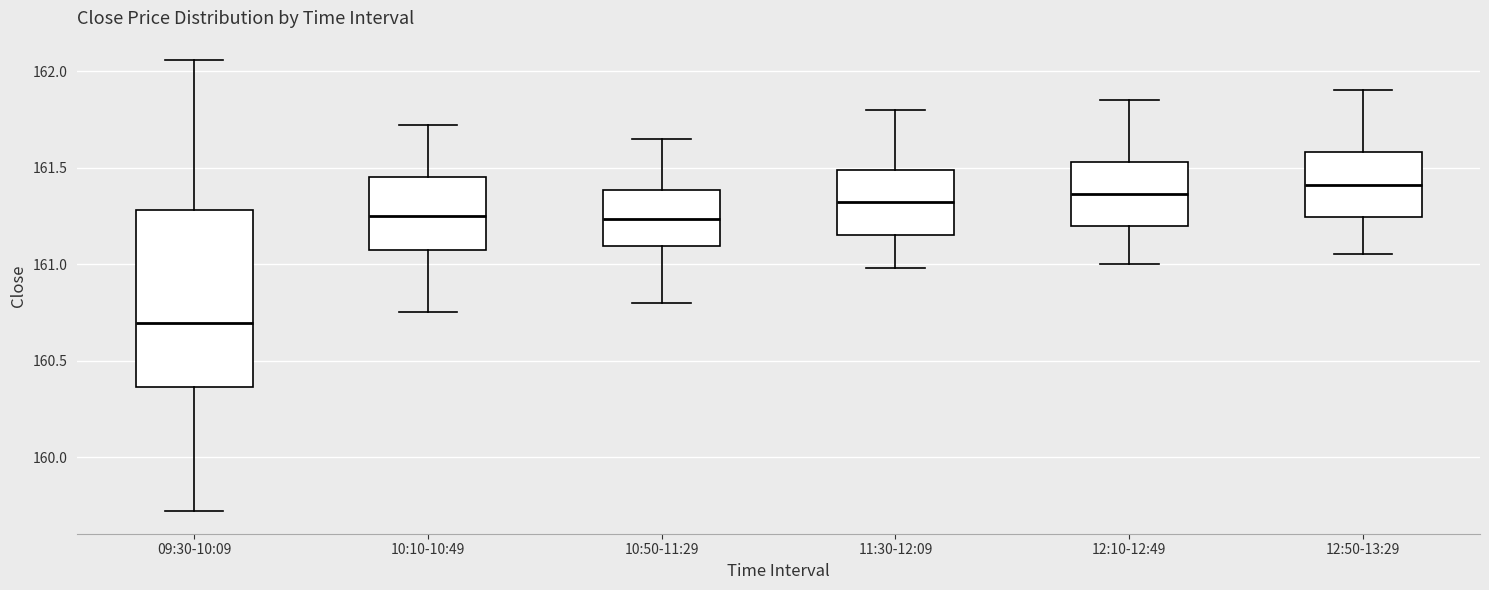

Reading left to right, transcribe this box plot: for each box, give where its median line is, the range the box spans, and where its two whiskers end, as read against the y-axis. The values are not printed on the chart, so give them approximately, as read against the axis.

09:30-10:09: median 160.70, box 160.35 to 161.30, whiskers 159.70 to 162.05
10:10-10:49: median 161.25, box 161.05 to 161.45, whiskers 160.75 to 161.70
10:50-11:29: median 161.25, box 161.10 to 161.40, whiskers 160.80 to 161.65
11:30-12:09: median 161.30, box 161.15 to 161.50, whiskers 161.00 to 161.80
12:10-12:49: median 161.35, box 161.20 to 161.55, whiskers 161.00 to 161.85
12:50-13:29: median 161.40, box 161.25 to 161.60, whiskers 161.05 to 161.90